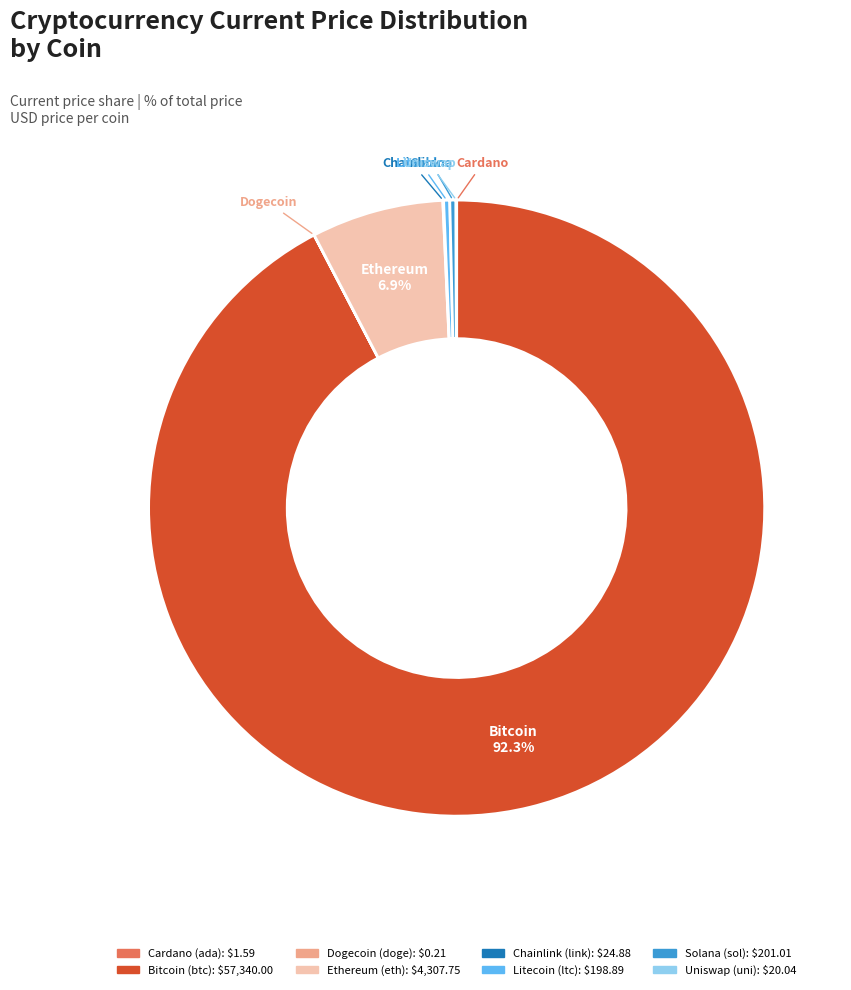

Does any single category account for the majority?

Yes